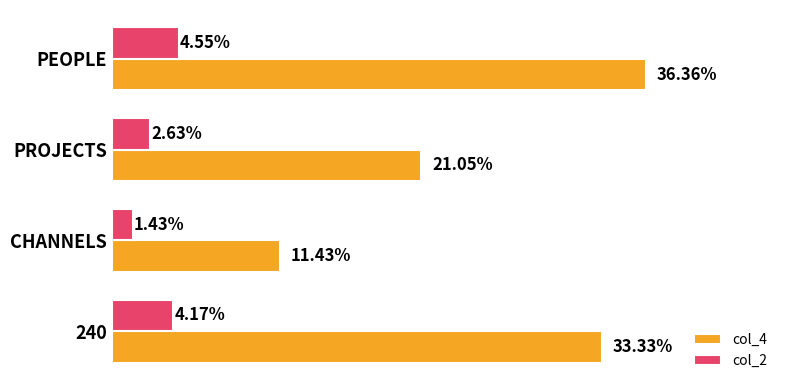

What are all the series names shown in the legend?

col_4, col_2